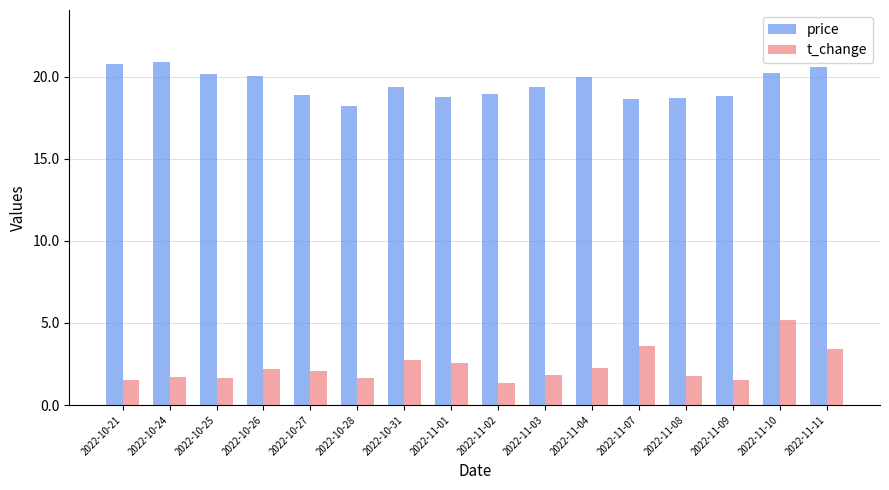

Rank the series at 2022-10-26 from highest to lowest value.

price, t_change